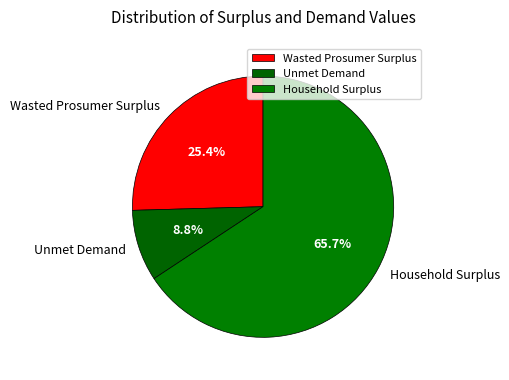

Which category has the biggest portion of the pie?

Household Surplus